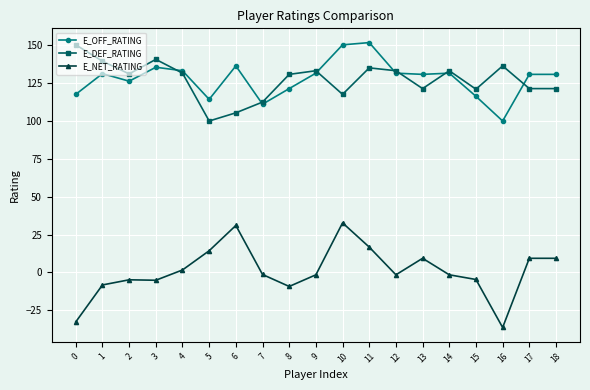

Which label corresponds to the smallest value in the chart?

16